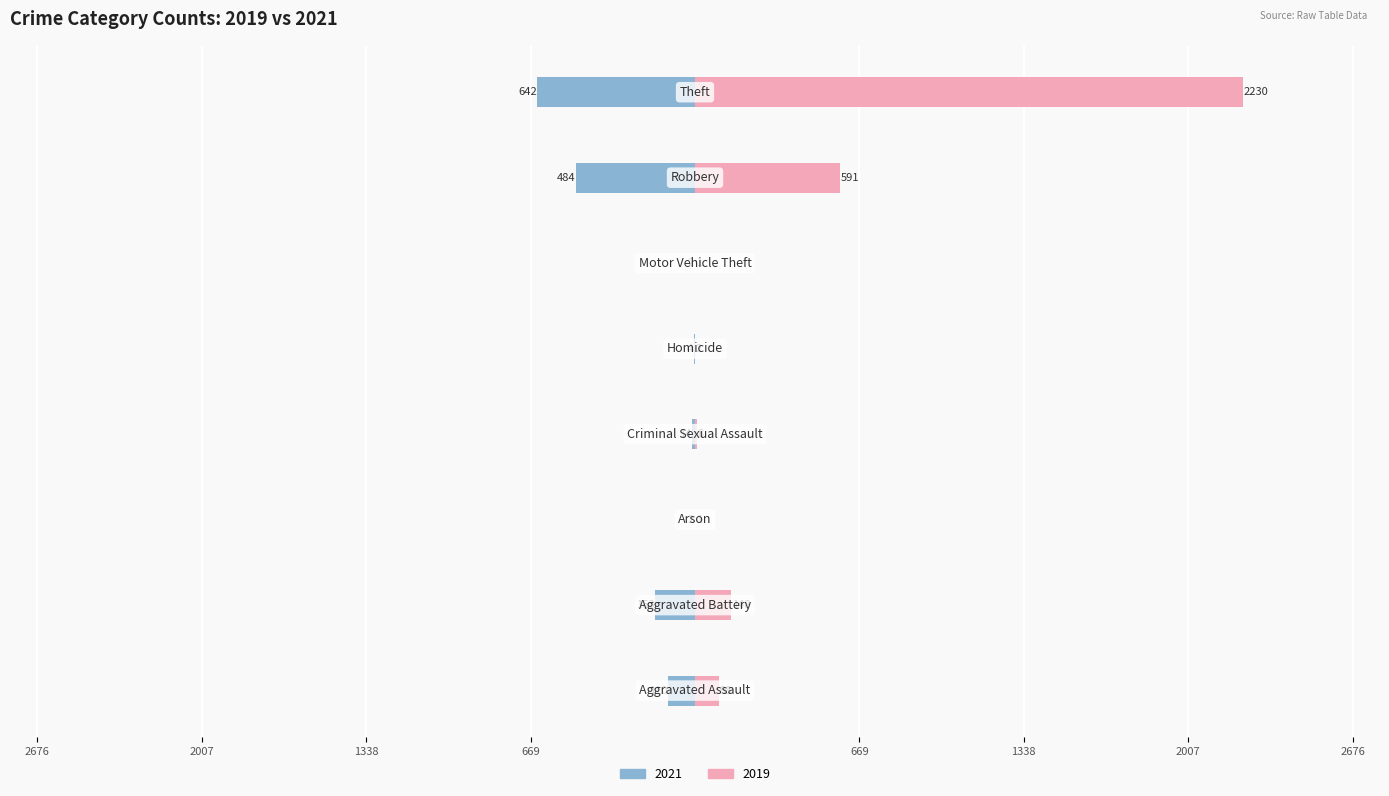

How many values in the 2021 series are below -14?

4